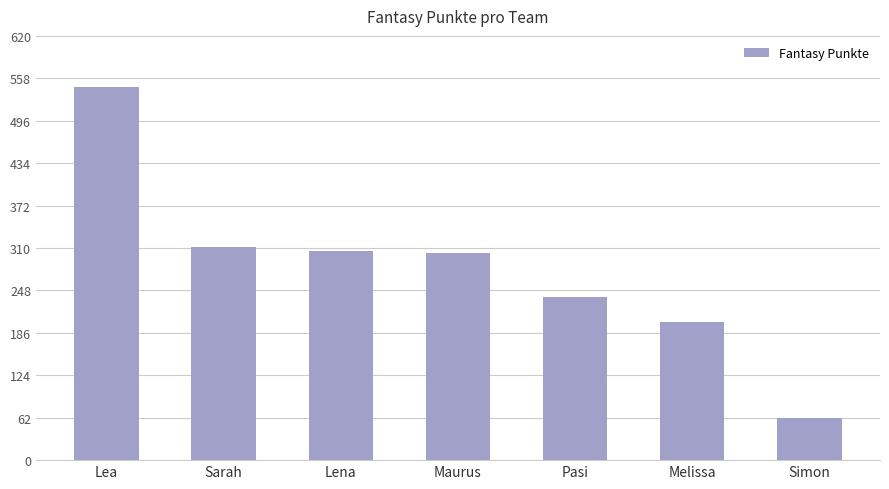

Reading left to right, list all the values displayed in this chart.

545	311	306	302	239	202	61